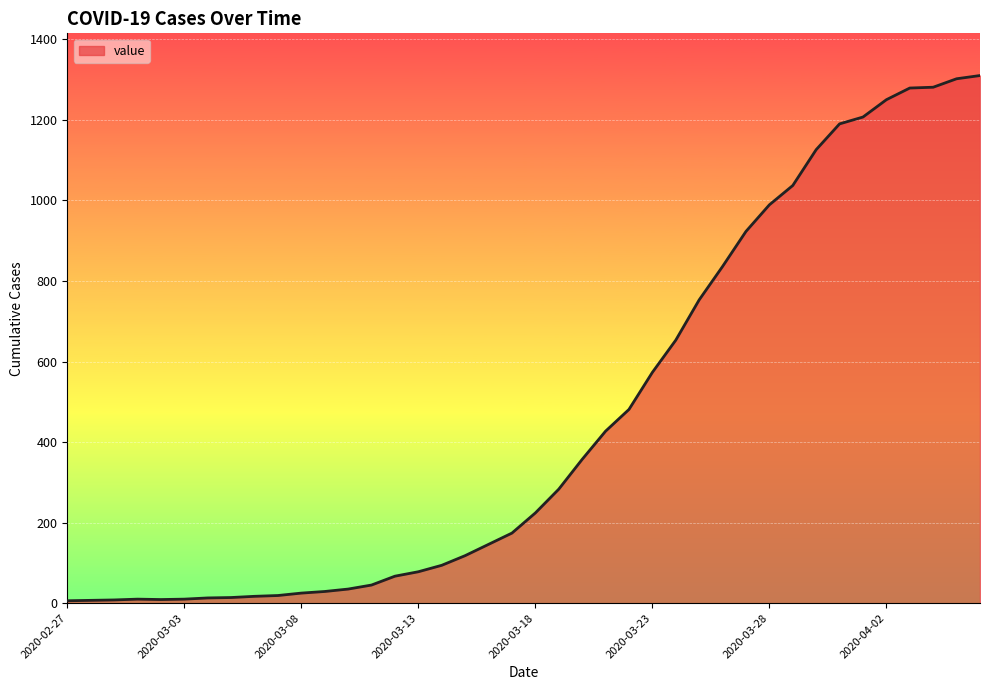

What is the difference between the maximum and minimum values?

1304